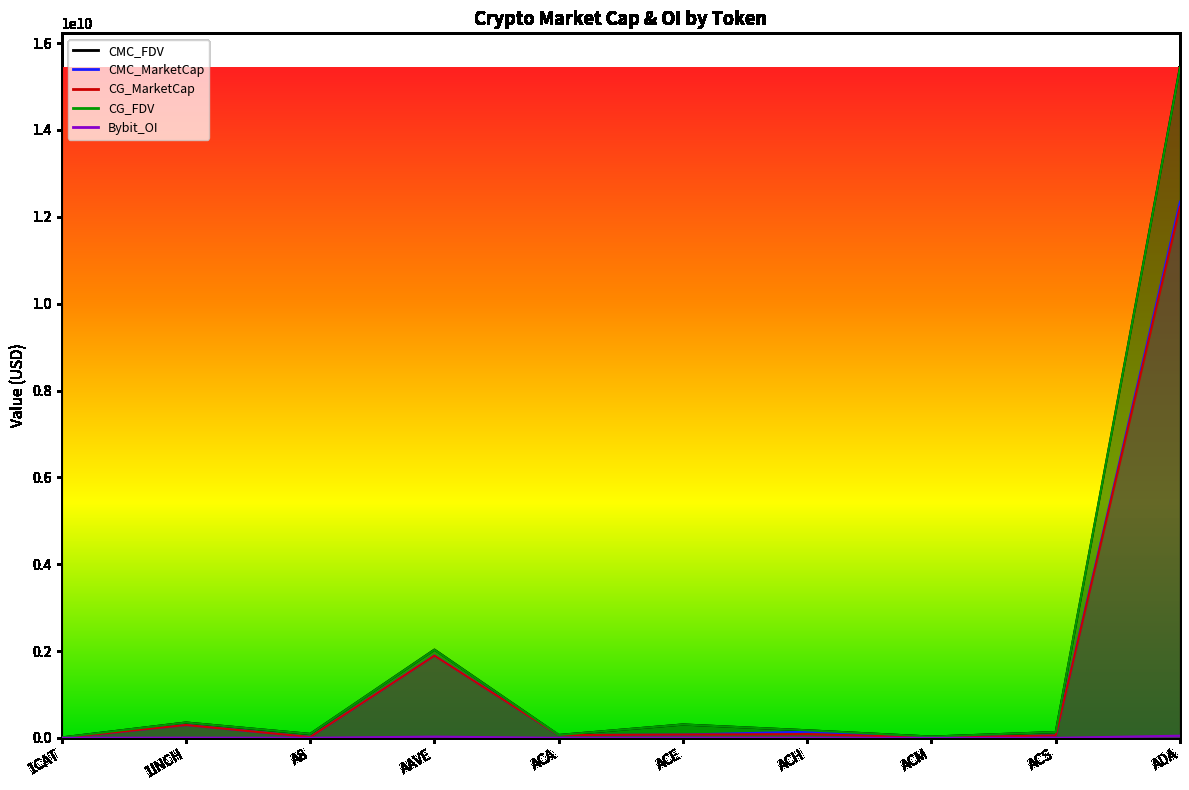

Is it true that CMC_FDV equals 308160697.0 at ACE?

True